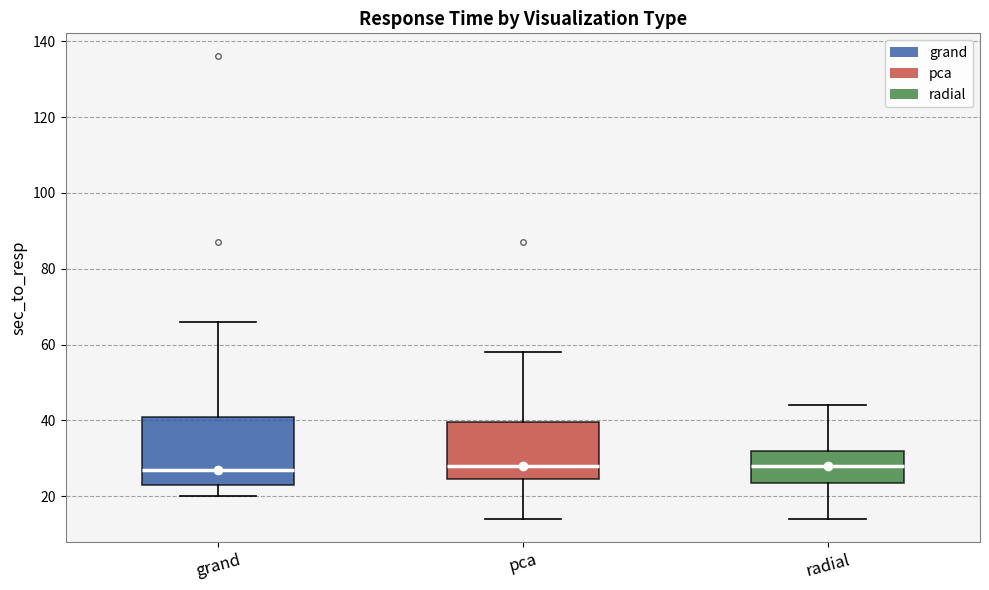

Reading left to right, transcribe this box plot: for each box, give where its median line is, the range the box spans, and where its two whiskers end, as read against the y-axis. The values are not printed on the chart, so give them approximately, as read against the axis.

grand: median 28, box 24 to 42, whiskers 20 to 66
pca: median 28, box 24 to 40, whiskers 14 to 58
radial: median 28, box 24 to 32, whiskers 14 to 44